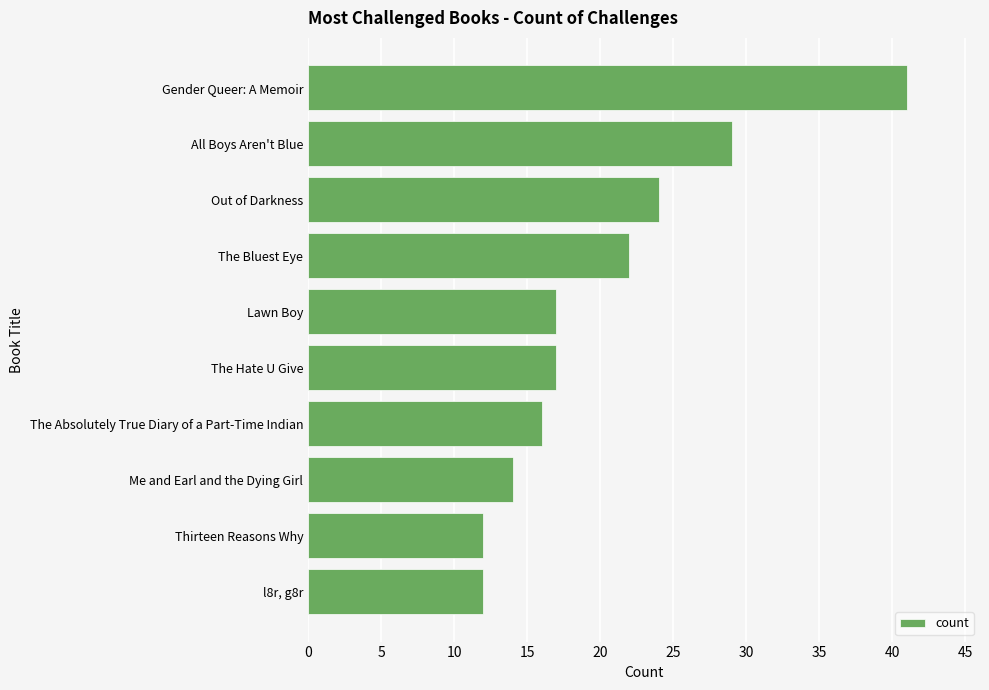

What is the maximum value shown in the chart?

41